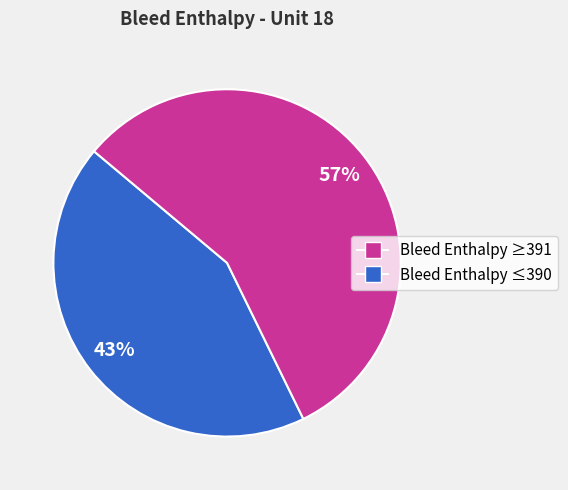

How many slices are in this pie chart?

2